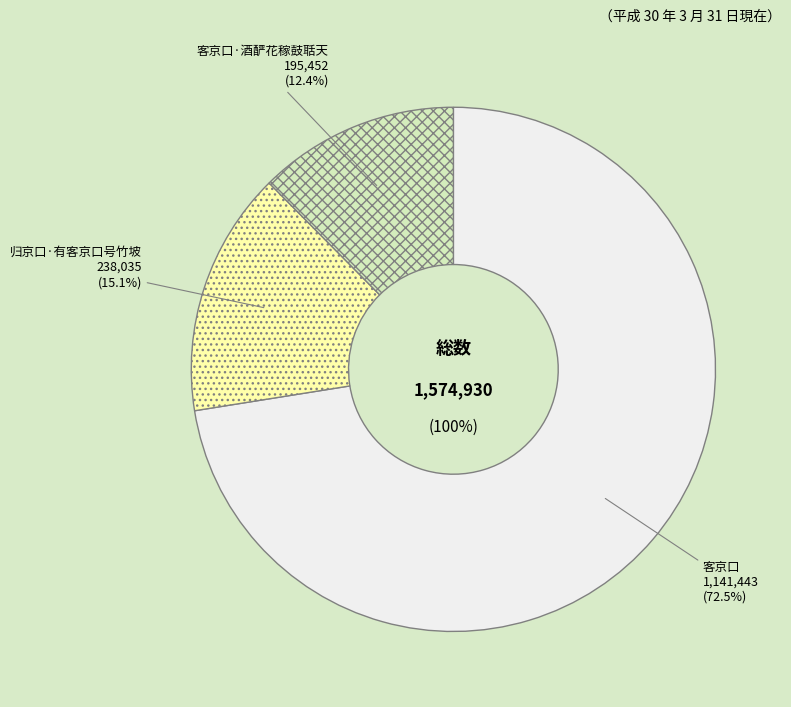

Rank the categories by value from highest to lowest.

客京口, 归京口·有客京口号竹坡, 客京口·酒酽花稼鼓聒天